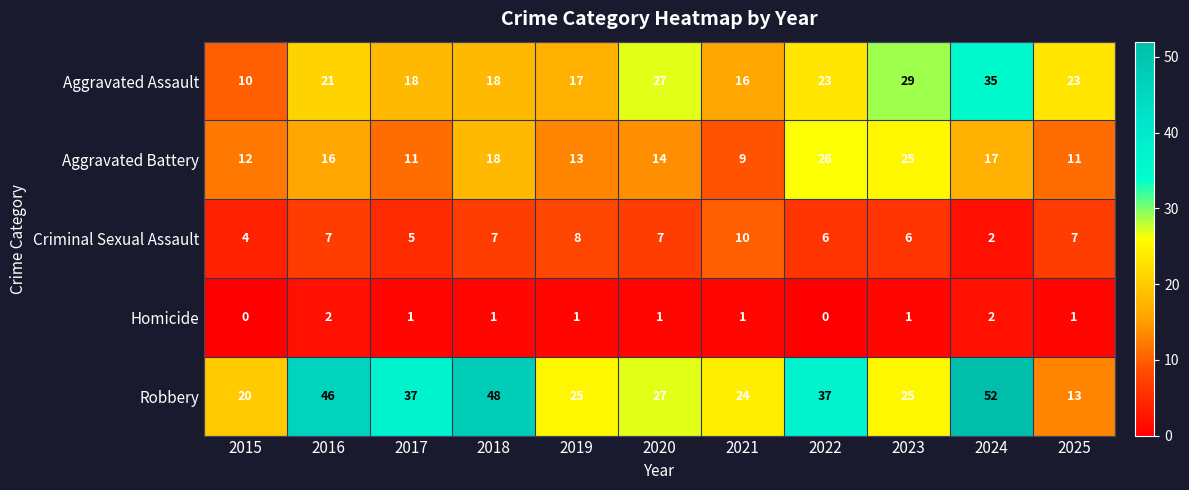

True or false: Criminal Sexual Assault has a value of 7 at 2018.

True